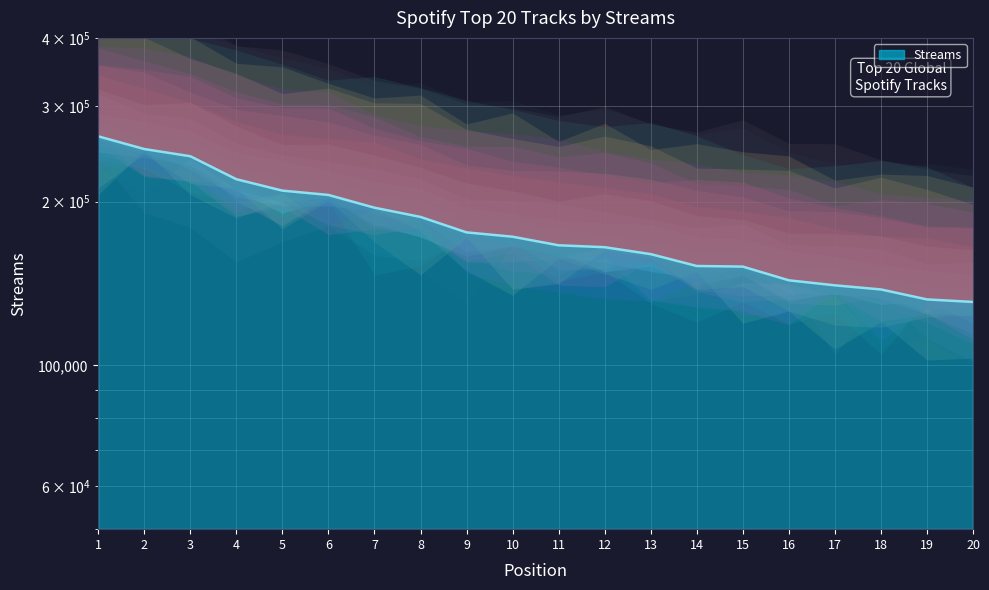

Reading left to right, list all the values displayed in this chart.

263712	249900	242374	219910	209550	205769	194938	187472	175604	172415	166265	164929	160169	152314	151930	143362	140349	137917	132226	130813